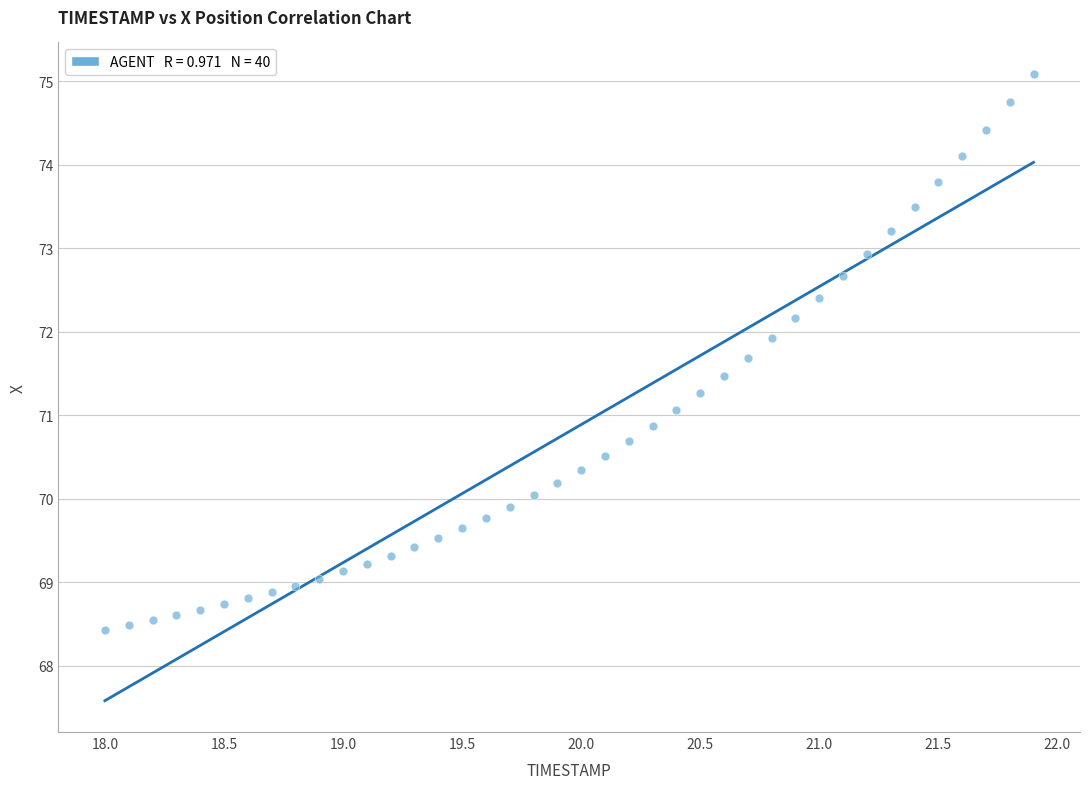

What is the range of Y values (max minus min)?

6.7